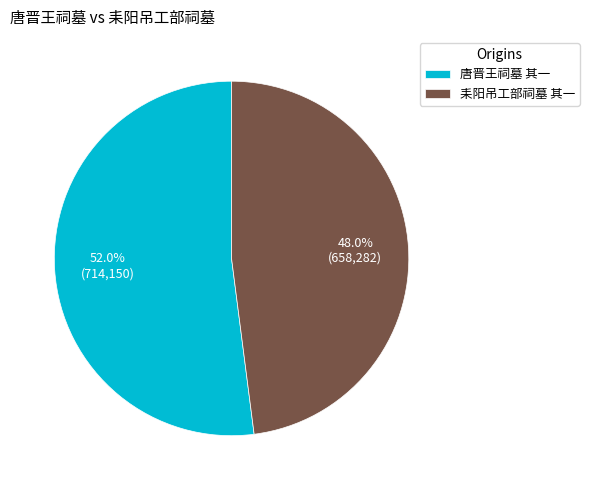

Does 唐晋王祠墓 其一 account for over 50% of the chart?

Yes